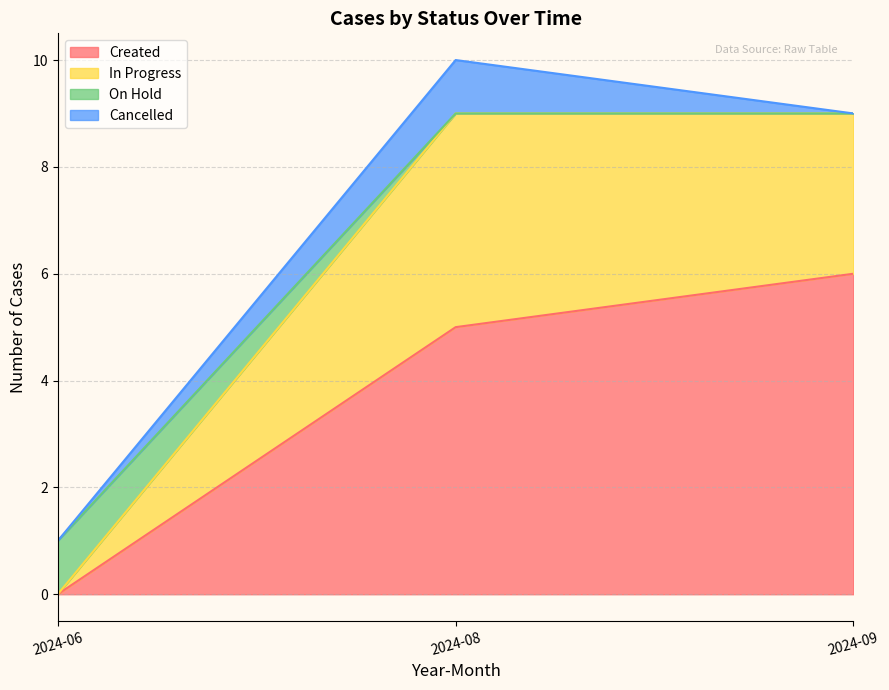

What are all the series names shown in the legend?

Created, In Progress, On Hold, Cancelled